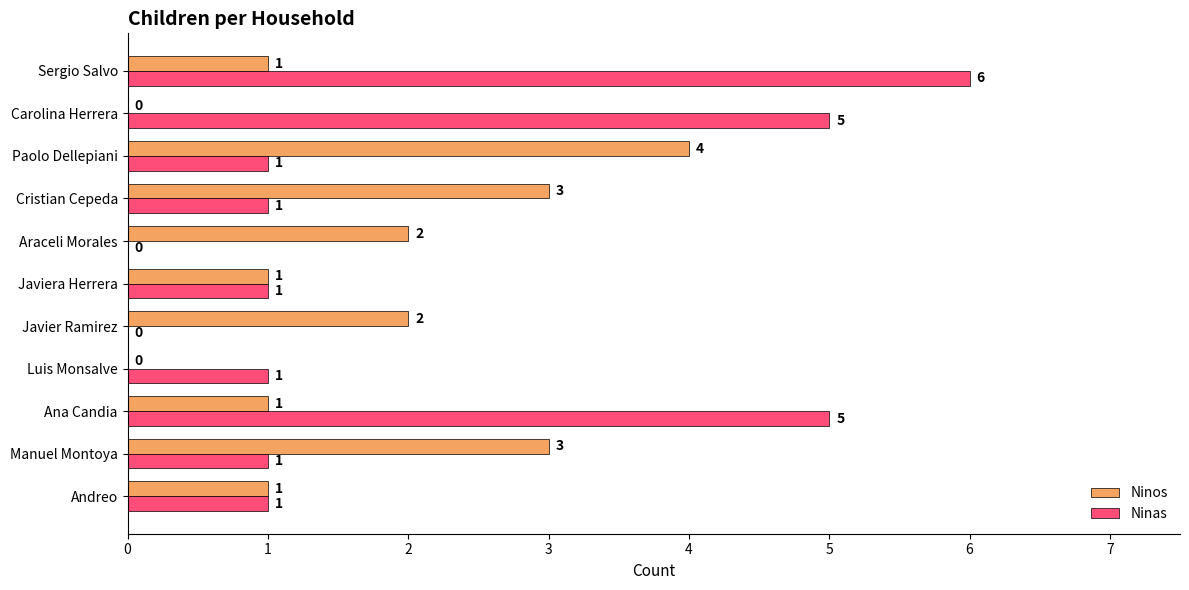

Read the Ninas value at Carolina Herrera.

5